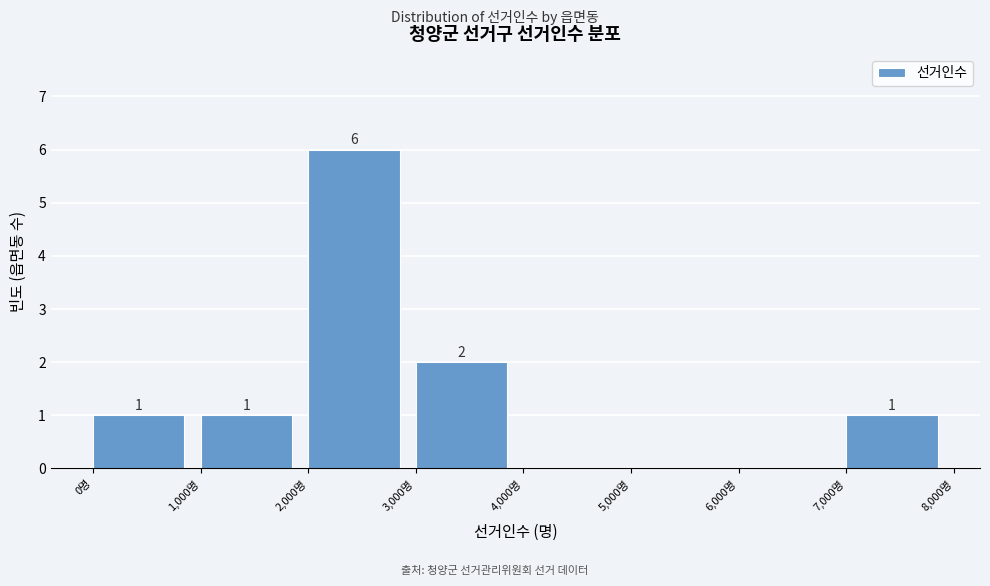

Over which range of the x-axis is the bar tallest?

2000 to 3000